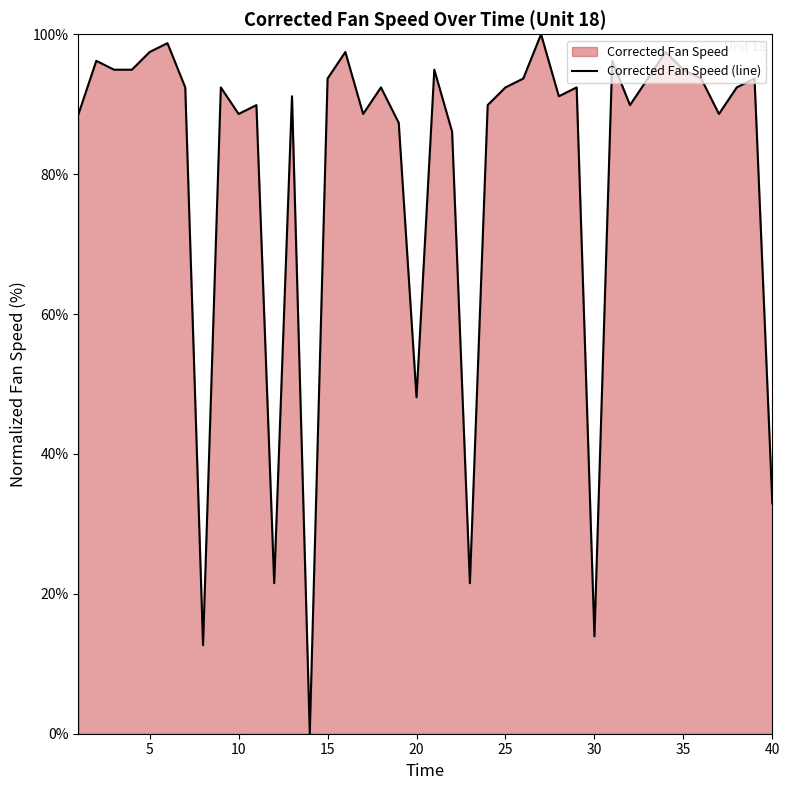

At which category does the data reach its first local valley?

8